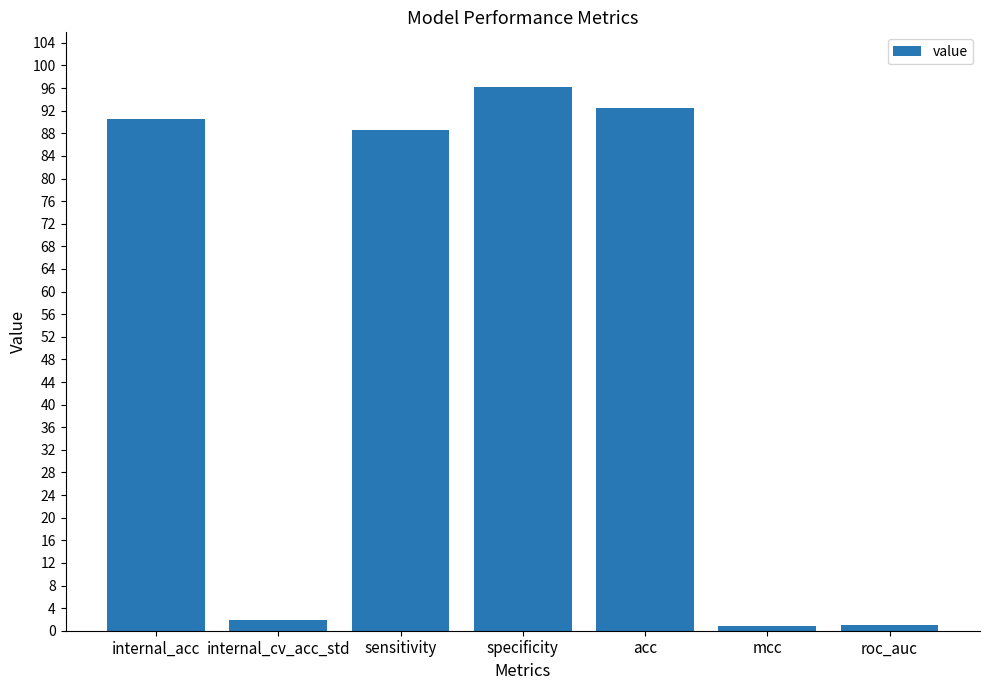

Which category has the highest value across all series?

specificity